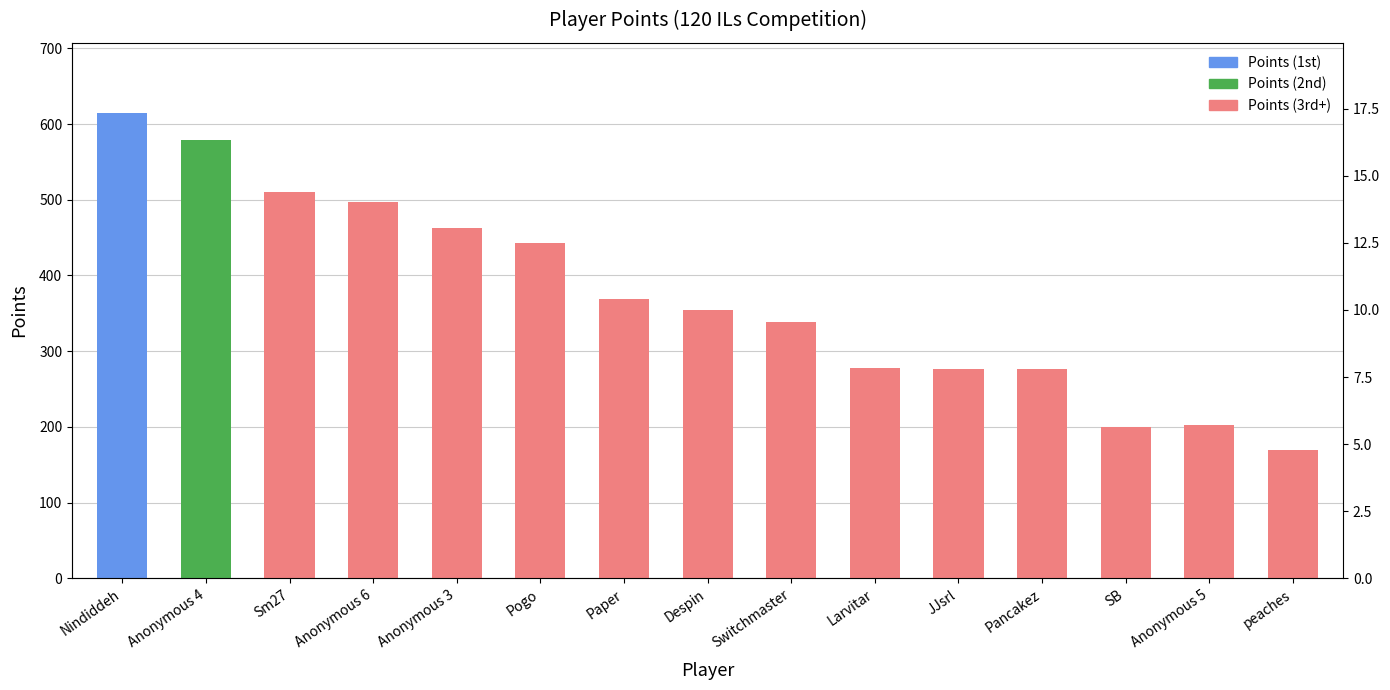

At which category does the chart reach its peak across all series?

Nindiddeh